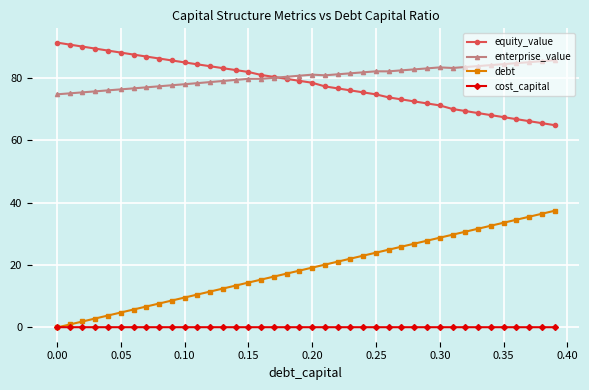

True or false: enterprise_value and cost_capital intersect in this chart.

False